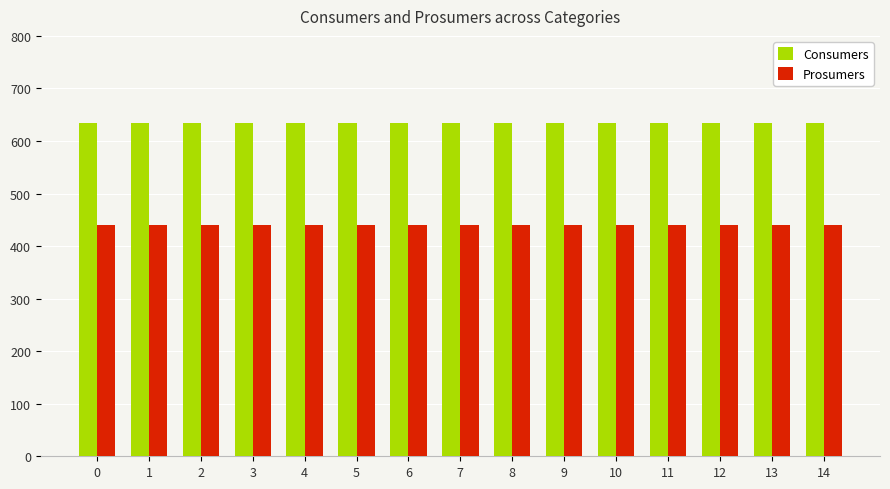

What are all the series names shown in the legend?

Consumers, Prosumers